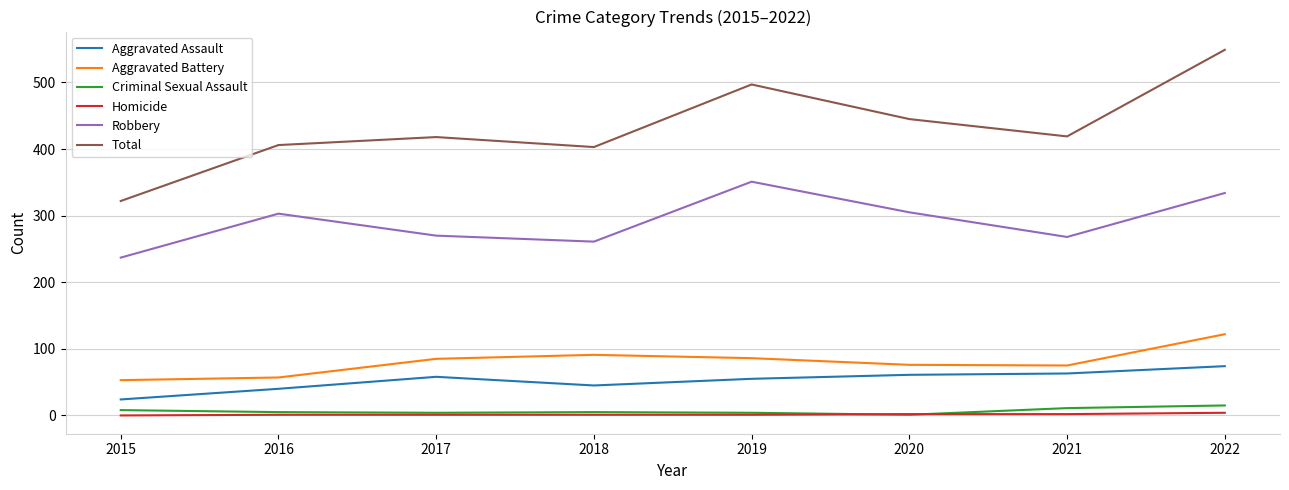

At which label does Criminal Sexual Assault first exceed 5?

2015